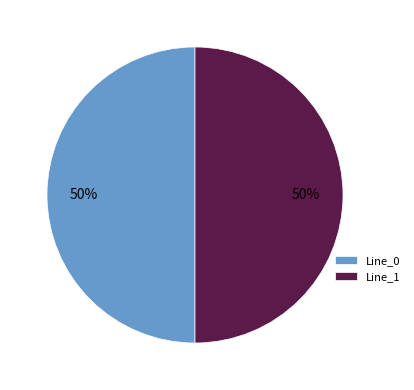

Do Line_0 and Line_1 together represent more than half of the pie?

Yes